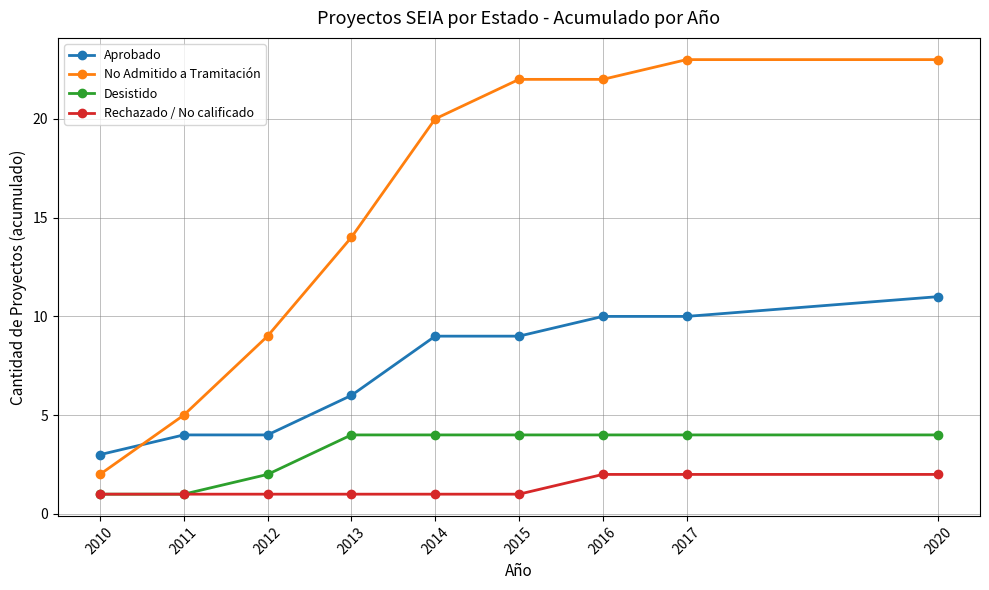

Is this an area chart (filled region under the line)?

No